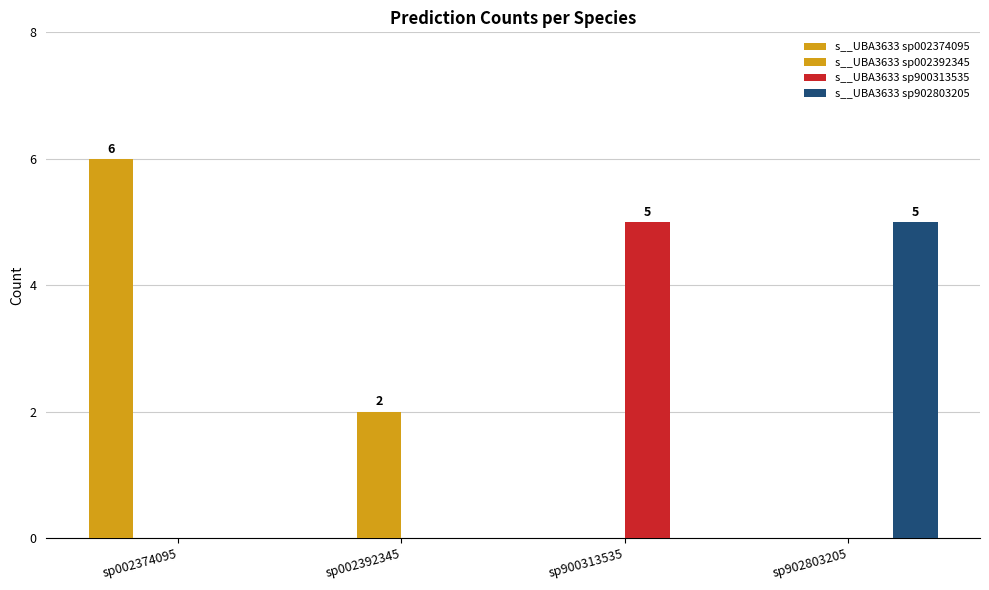

How many categories are shown in the chart?

4